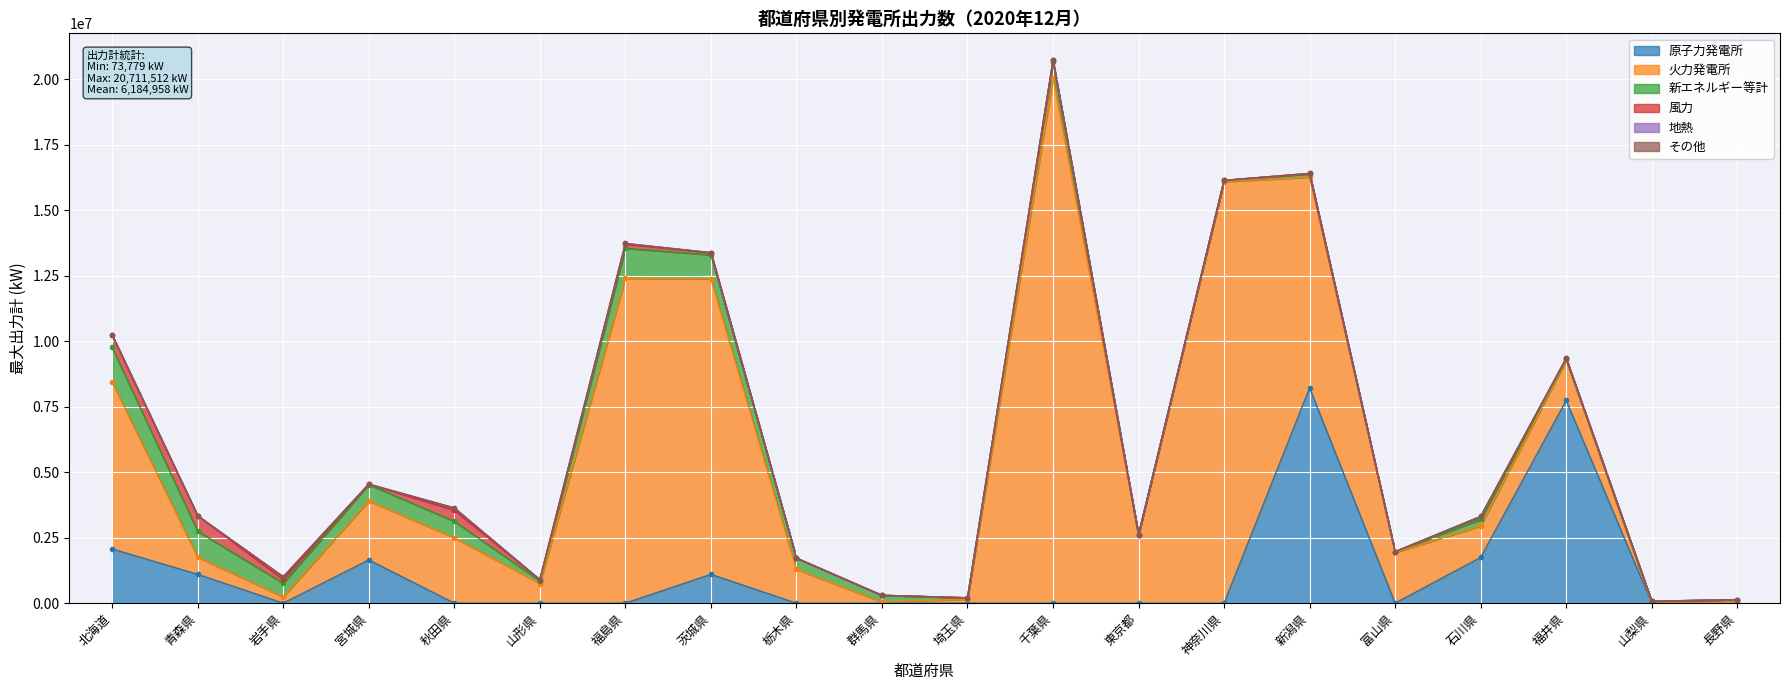

What is the difference between the 新エネルギー等計 values at 秋田県 and 長野県?

514011.2